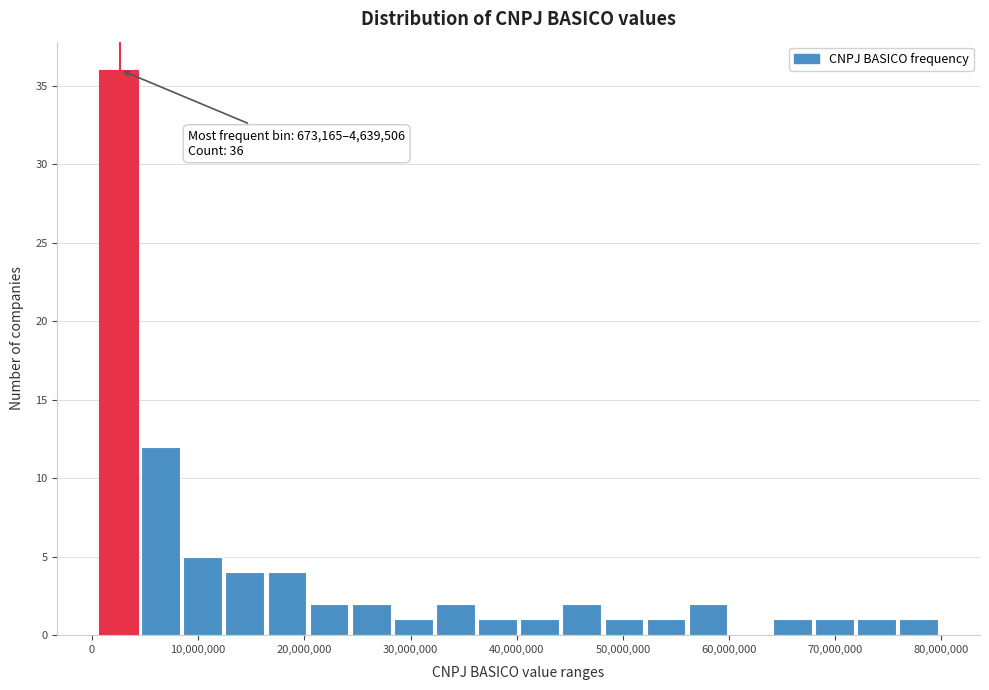

Around what value on the x-axis is the tallest bar? Give the approximate position of its centre, as read against the axis.

2000000